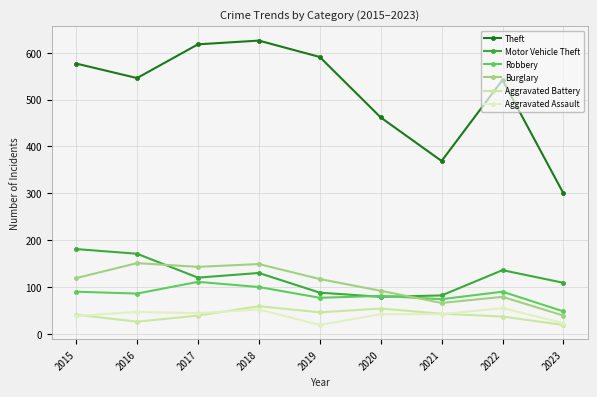

In Theft, how many points are higher than both neighbors (excluding endpoints)?

2